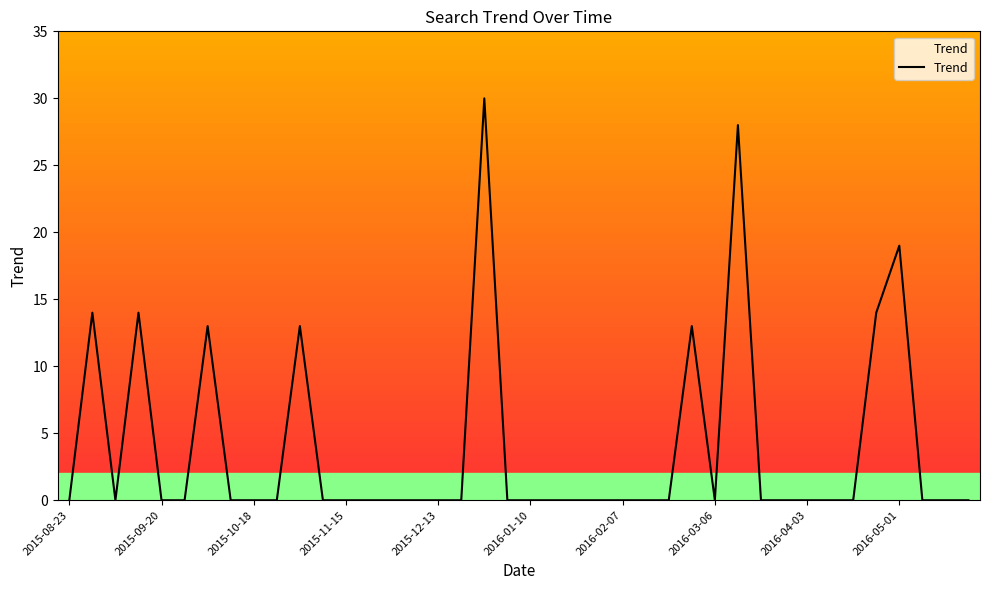

What is the difference between the maximum and minimum values?

30